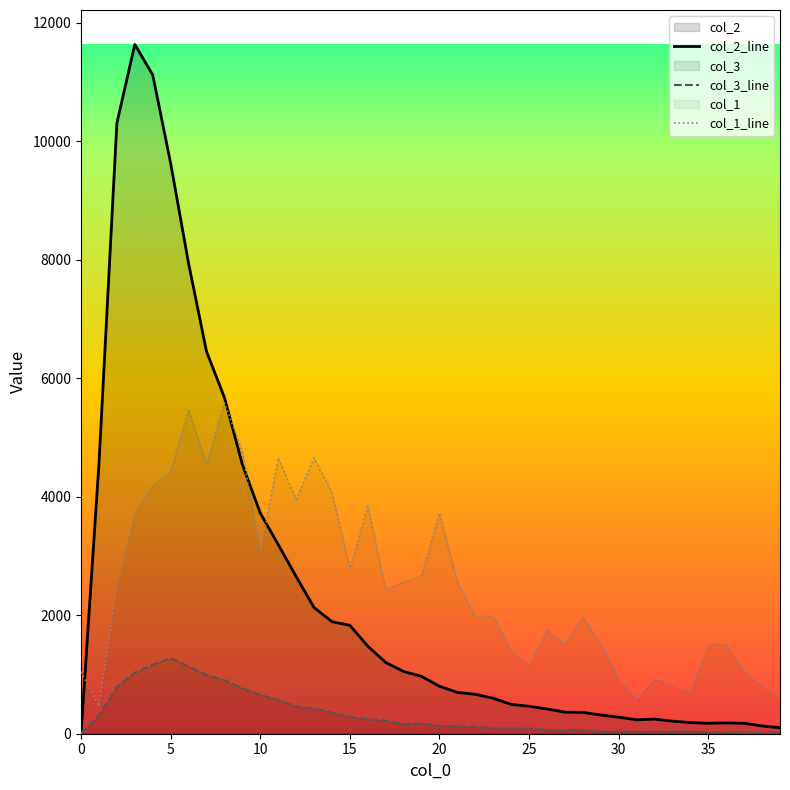

Reading left to right, extract all data points from this chart.

col_1: 0=1046.8	1=465.2	2=2442.5	3=3721.9	4=4187.2	5=4419.8	6=5466.6	7=4536.1	8=5582.9	9=4768.7	10=3024.1	11=4652.4	12=3954.5	13=4652.4	14=4070.8	15=2791.4	16=3838.2	17=2442.5	18=2558.8	19=2675.1	20=3721.9	21=2558.8	22=1977.3	23=1977.3	24=1395.7	25=1163.1	26=1744.7	27=1512.0	28=1977.3	29=1512.0	30=930.5	31=581.5	32=930.5	33=814.2	34=697.9	35=1512.0	36=1512.0	37=1046.8	38=814.2	39=581.5
col_2: 0=0.0	1=4554.0	2=10303.0	3=11631.0	4=11118.0	5=9627.0	6=7937.0	7=6452.0	8=5673.0	9=4547.0	10=3725.0	11=3194.0	12=2653.0	13=2129.0	14=1891.0	15=1828.0	16=1478.0	17=1202.0	18=1050.0	19=968.0	20=801.0	21=696.0	22=665.0	23=598.0	24=494.0	25=463.0	26=417.0	27=364.0	28=360.0	29=316.0	30=279.0	31=235.0	32=247.0	33=212.0	34=188.0	35=177.0	36=182.0	37=177.0	38=131.0	39=101.0
col_3: 0=0.0	1=312.0	2=789.0	3=1031.0	4=1165.0	5=1277.0	6=1135.0	7=993.0	8=901.0	9=768.0	10=656.0	11=571.0	12=460.0	13=427.0	14=357.0	15=285.0	16=245.0	17=222.0	18=163.0	19=176.0	20=133.0	21=125.0	22=120.0	23=94.0	24=87.0	25=90.0	26=58.0	27=57.0	28=62.0	29=35.0	30=36.0	31=35.0	32=36.0	33=36.0	34=39.0	35=26.0	36=23.0	37=15.0	38=16.0	39=17.0